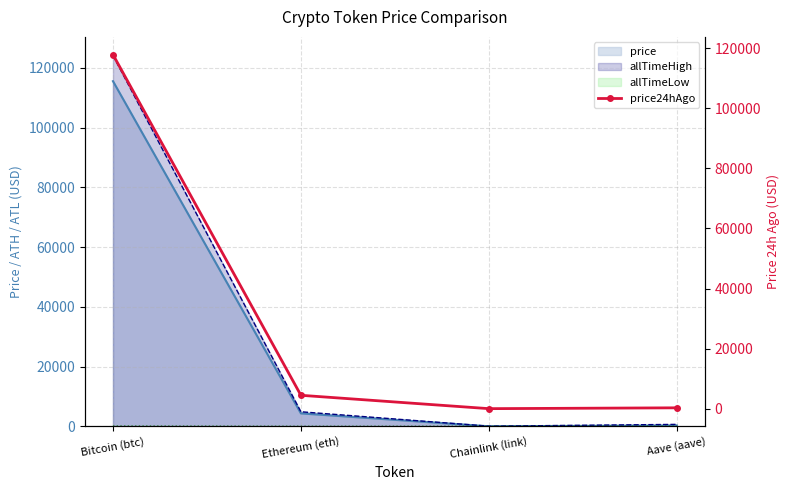

What is the label of the 2nd point from the left?

Ethereum (eth)